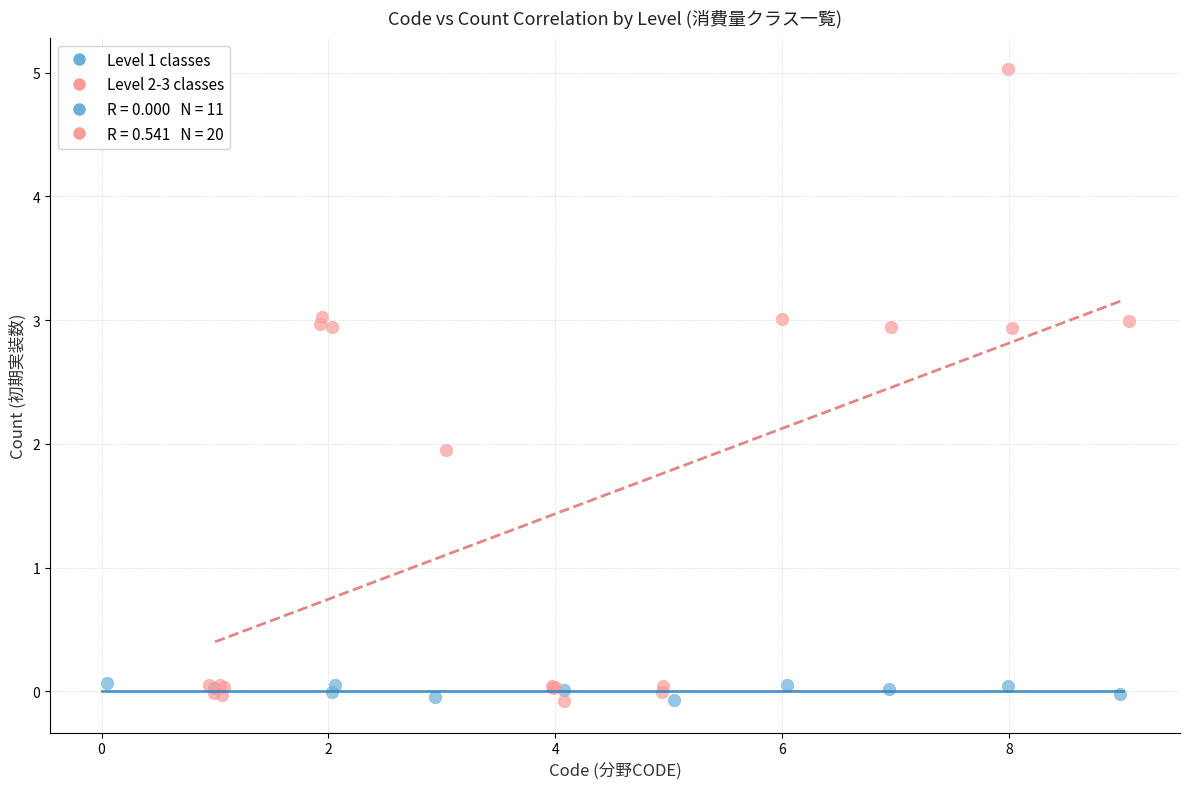

Which series has the largest Y range (max minus min)?

Level 2-3 classes